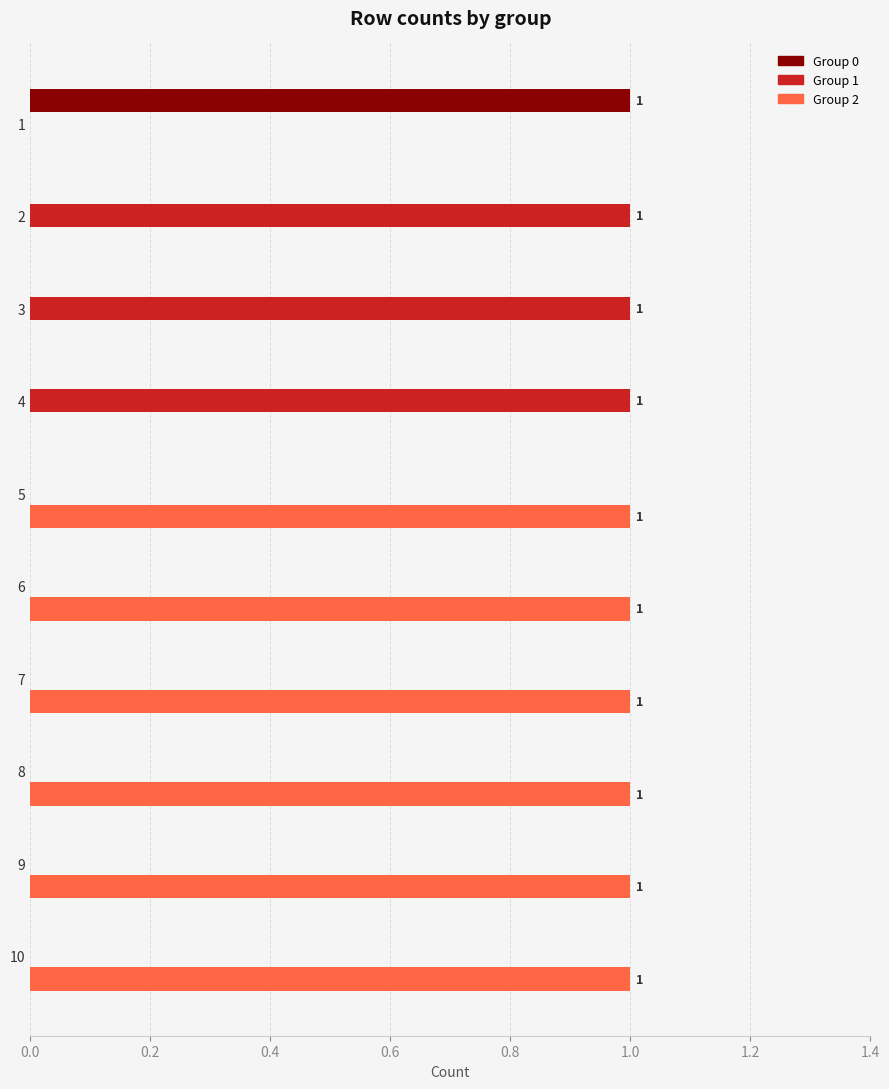

Which series has the largest total across all categories?

Group 2